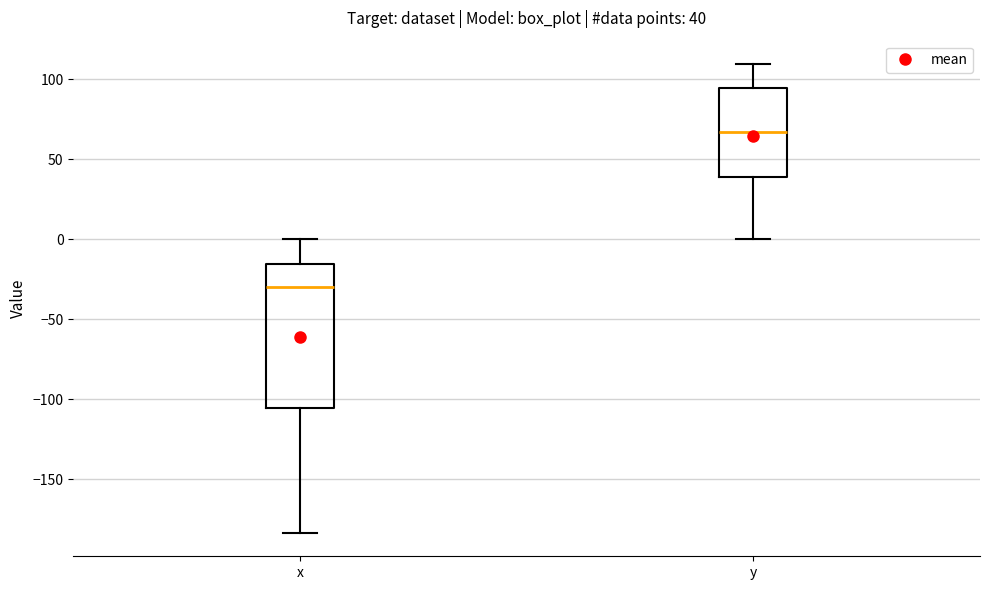

Which box is the tallest, from its lower edge to its upper edge?

x